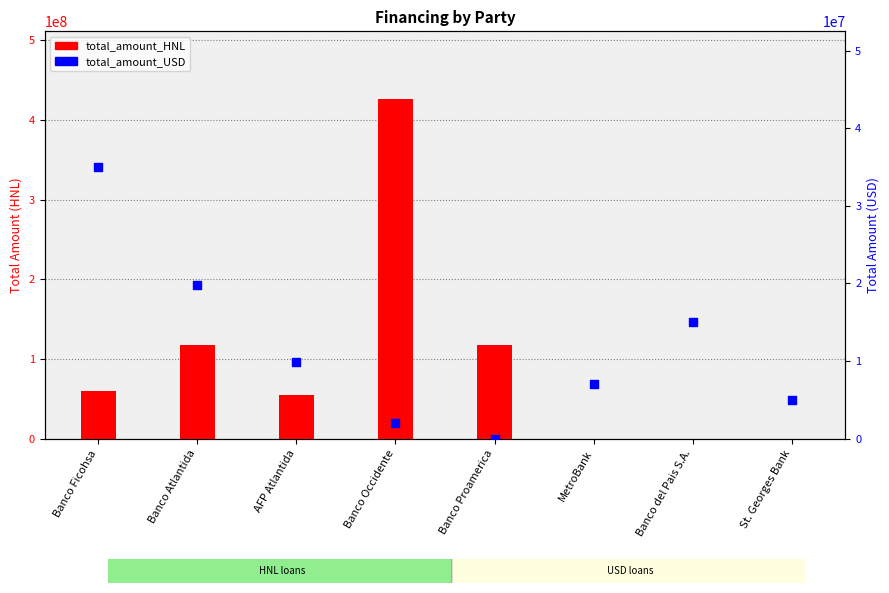

Which series has the largest total across all categories?

total_amount_HNL